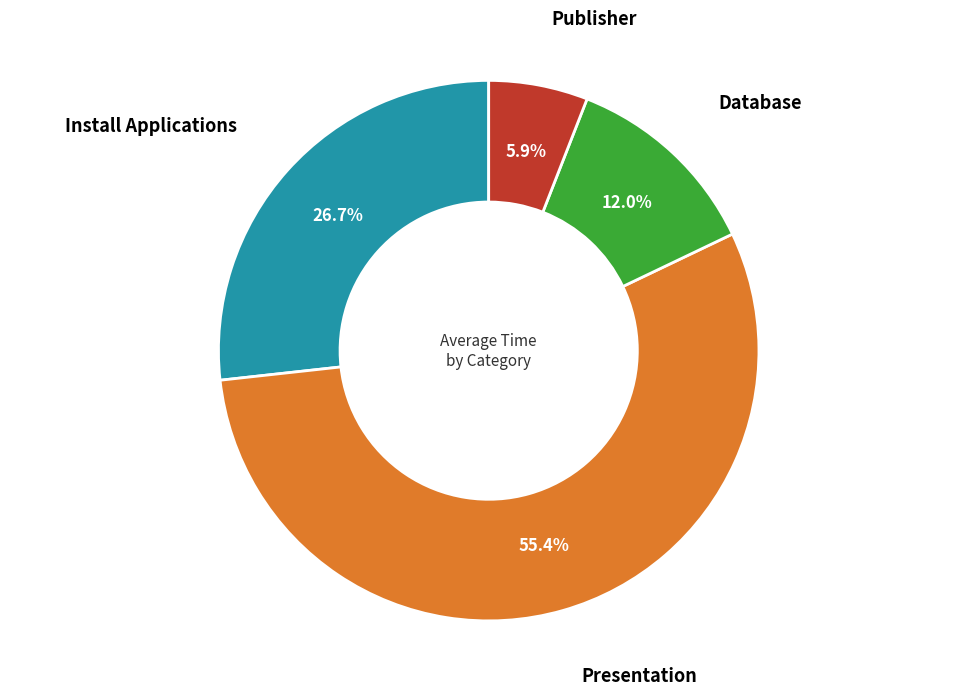

Does any single category account for the majority?

Yes